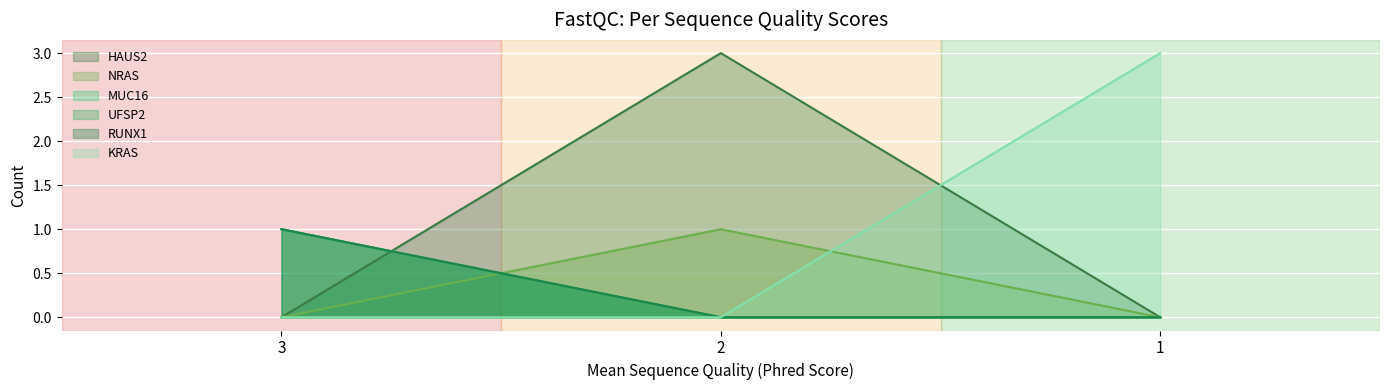

What is the difference between the highest and lowest values at 1?

3